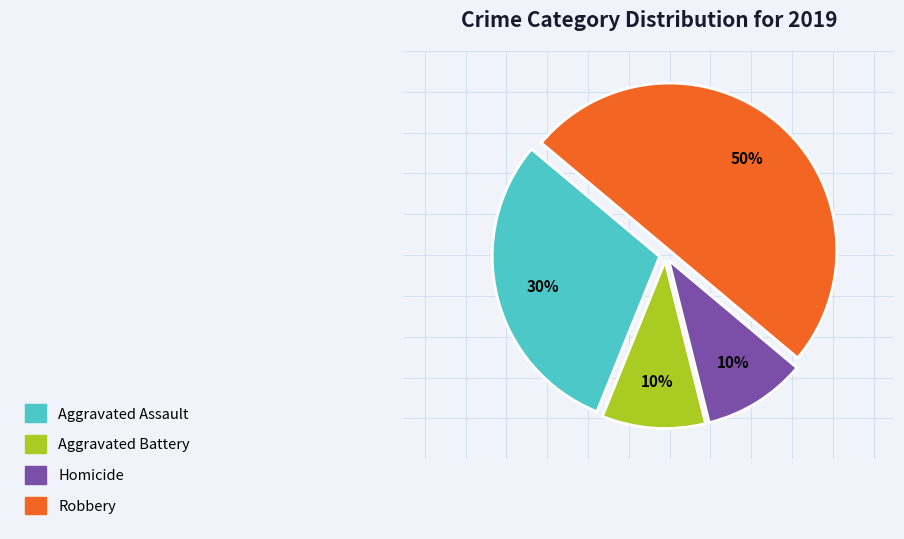

To the nearest percent, what is the difference between the largest and smallest slice percentages?

40%